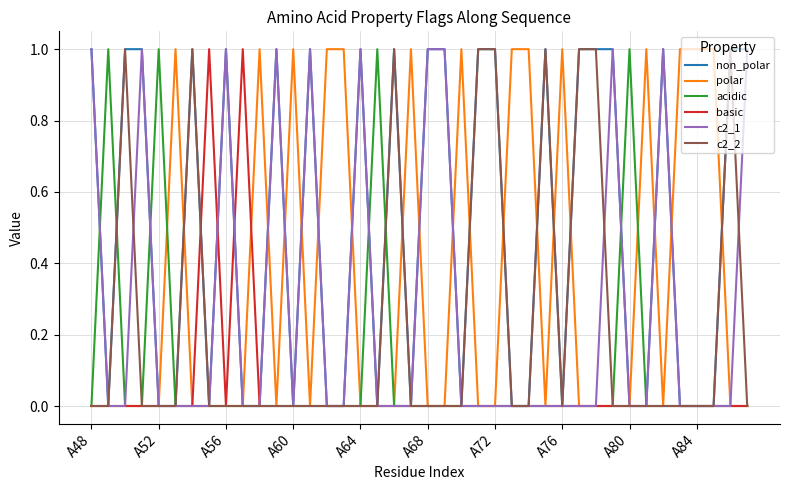

Reading left to right, transcribe all the data shown in this chart.

non_polar: 1	0	1	1	0	0	1	0	1	0	0	1	0	1	0	0	1	0	1	0	1	1	0	1	1	0	0	1	0	1	1	1	0	0	1	0	0	0	1	1
polar: 0	0	0	0	0	1	0	0	0	0	1	0	1	0	1	1	0	0	0	1	0	0	1	0	0	1	1	0	1	0	0	0	0	1	0	1	1	1	0	0
acidic: 0	1	0	0	1	0	0	0	0	0	0	0	0	0	0	0	0	1	0	0	0	0	0	0	0	0	0	0	0	0	0	0	1	0	0	0	0	0	0	0
basic: 0	0	0	0	0	0	0	1	0	1	0	0	0	0	0	0	0	0	0	0	0	0	0	0	0	0	0	0	0	0	0	0	0	0	0	0	0	0	0	0
c2_1: 1	0	0	1	0	0	0	0	1	0	0	1	0	1	0	0	1	0	0	0	1	1	0	0	0	0	0	0	0	0	0	1	0	0	1	0	0	0	0	1
c2_2: 0	0	1	0	0	0	1	0	0	0	0	0	0	0	0	0	0	0	1	0	0	0	0	1	1	0	0	1	0	1	1	0	0	0	0	0	0	0	1	0